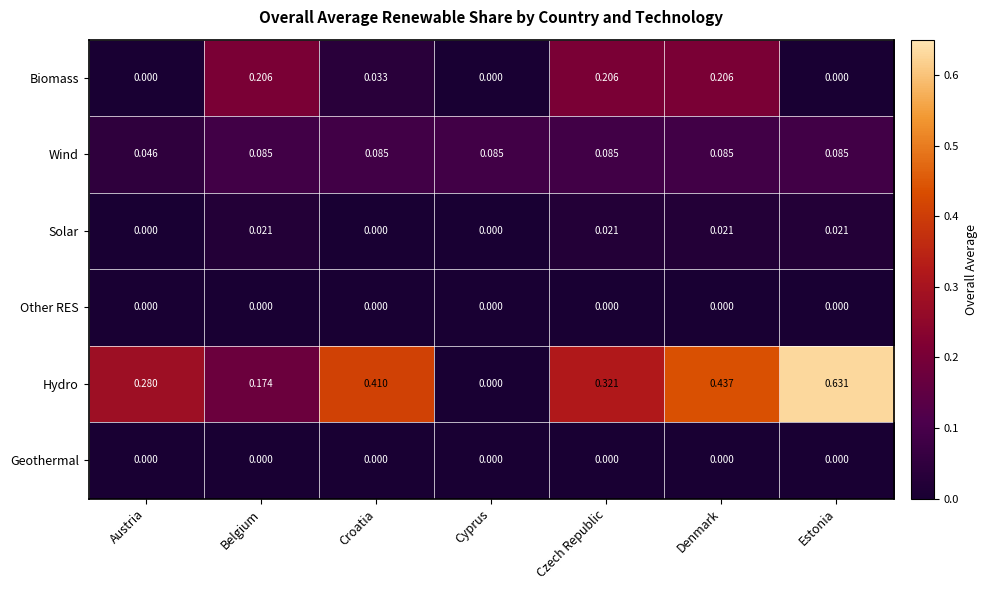

Which series has the largest range (max minus min)?

Hydro